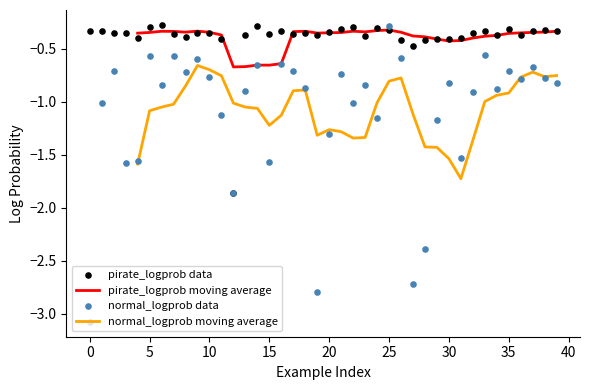

At which category is the sum across all series the highest?

25